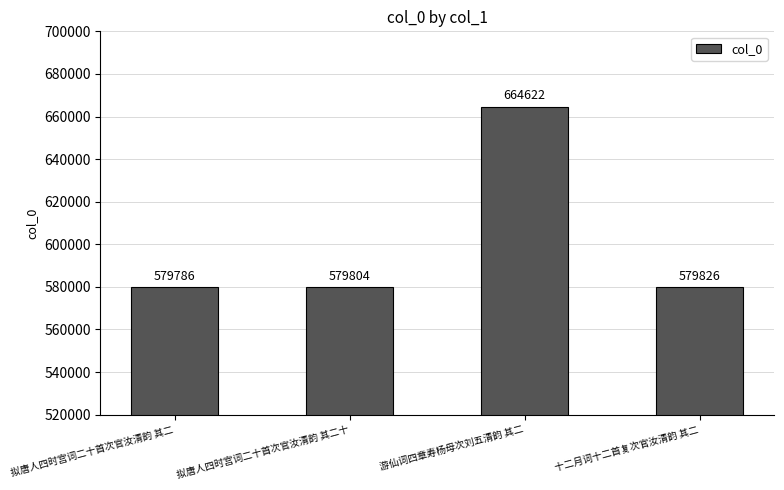

At which label does the data first exceed 579826?

游仙词四章寿杨母次刘五清韵 其二